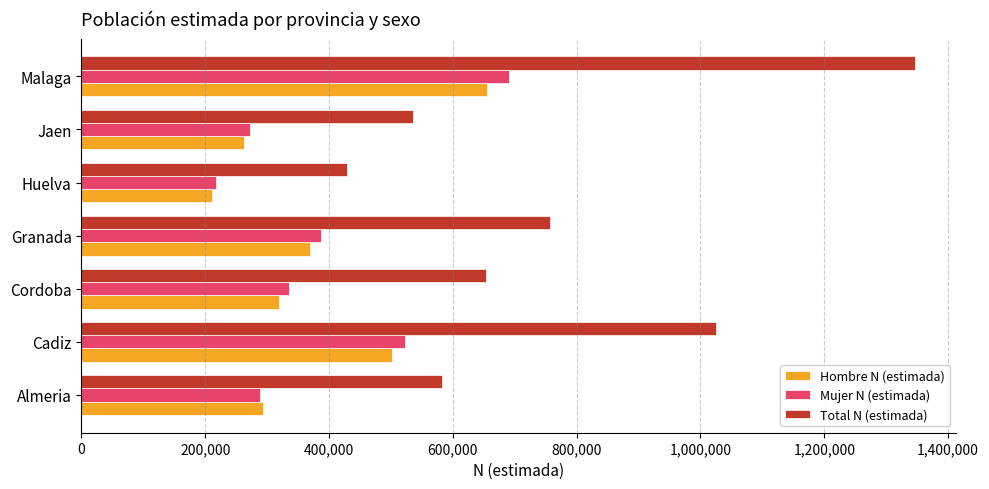

Which series has the largest range (max minus min)?

Total N (estimada)